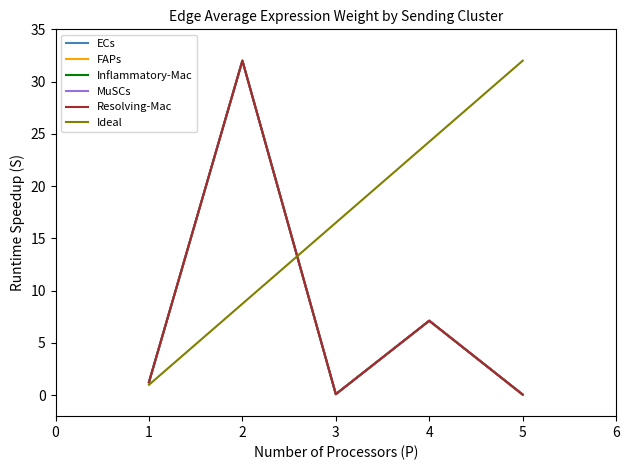

Is it true that ECs equals 0.0 at 3?

False